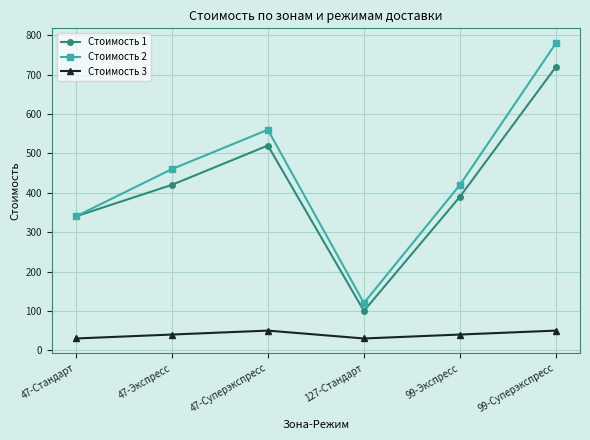

How many interior local peaks does the Стоимость 1 series have?

1